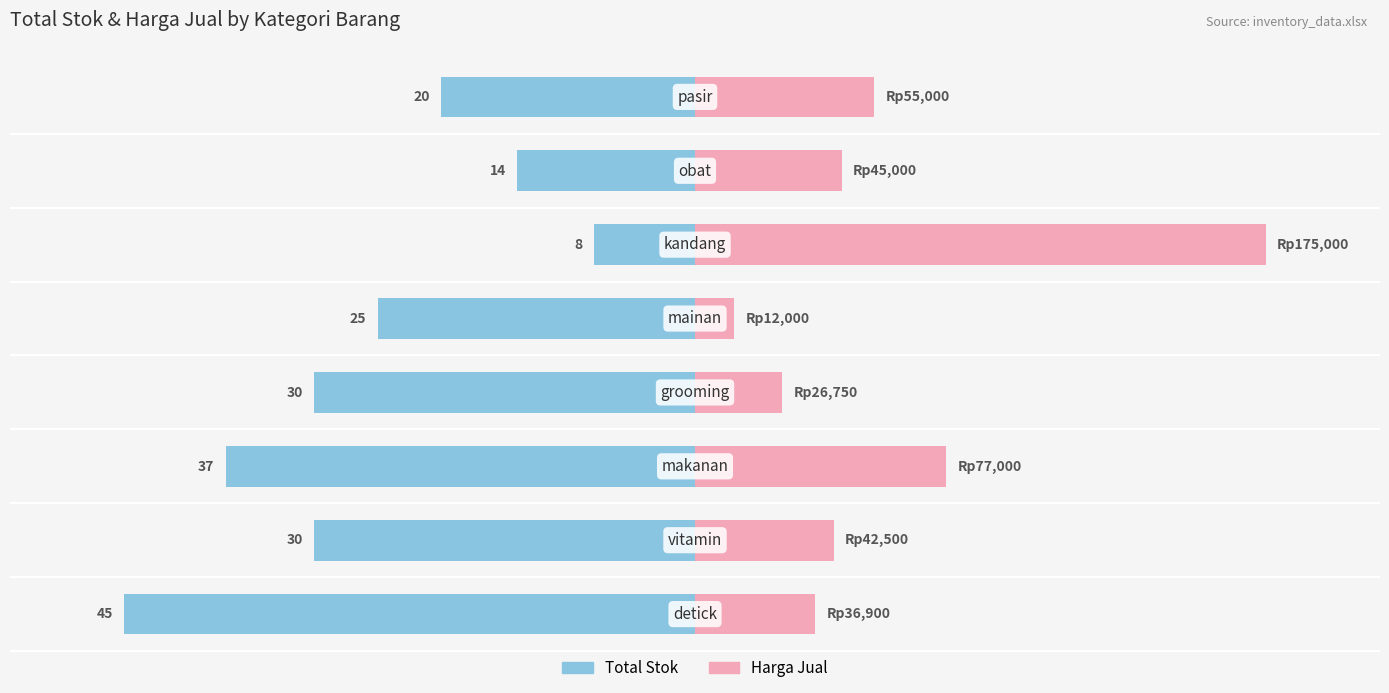

Which series has the widest spread of values?

Harga Jual